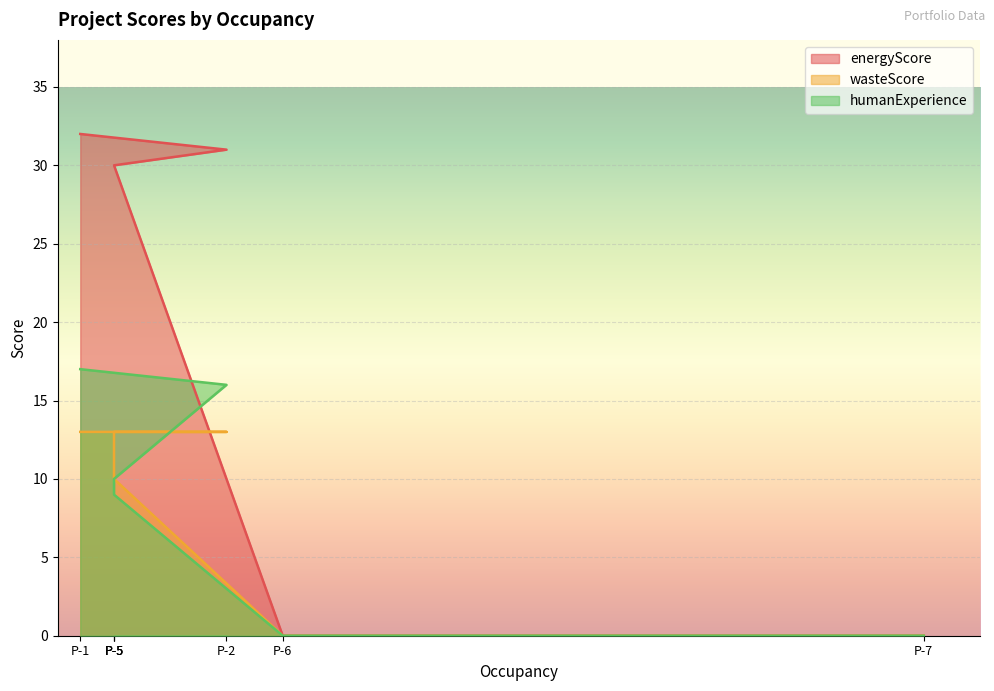

Which series has the largest range (max minus min)?

energyScore